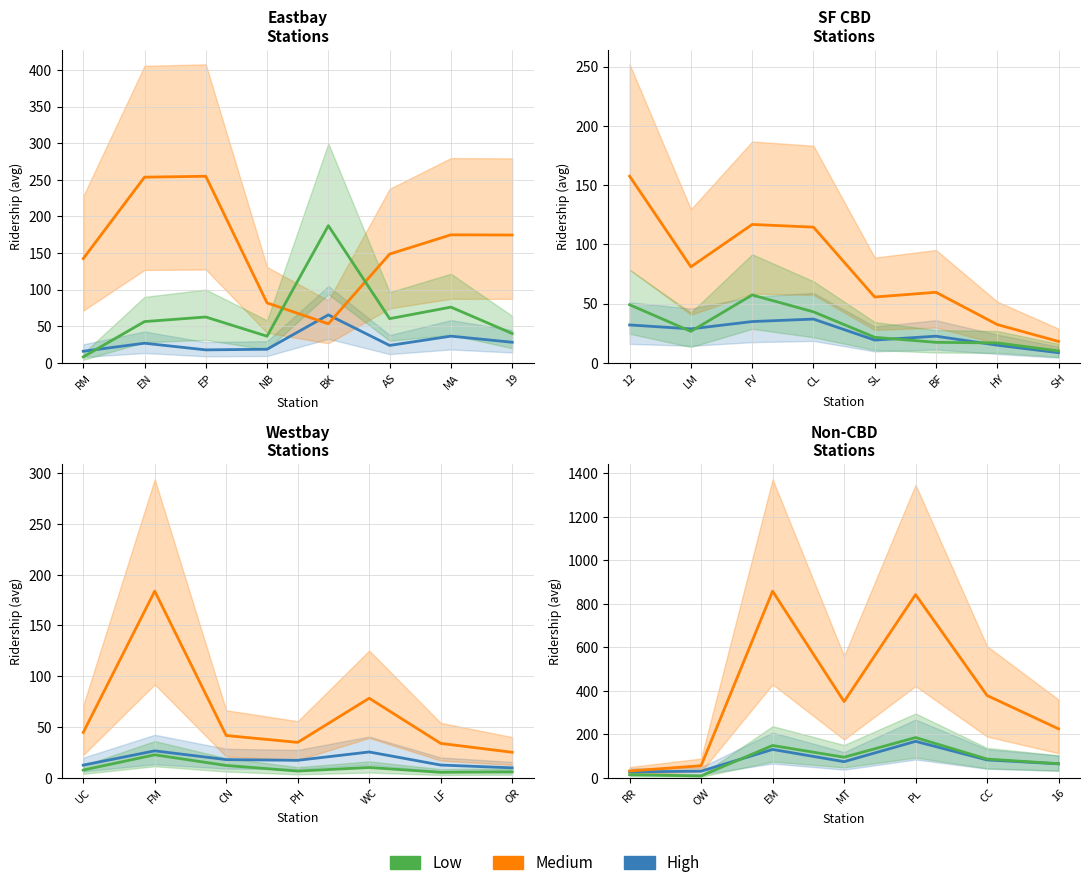

How many data points in Medium are less than 350?

3